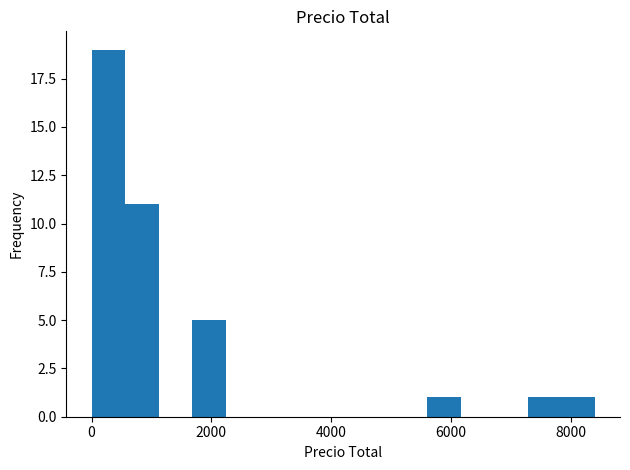

Read against the x-axis, roughly where is the centre of the tallest bar?

200